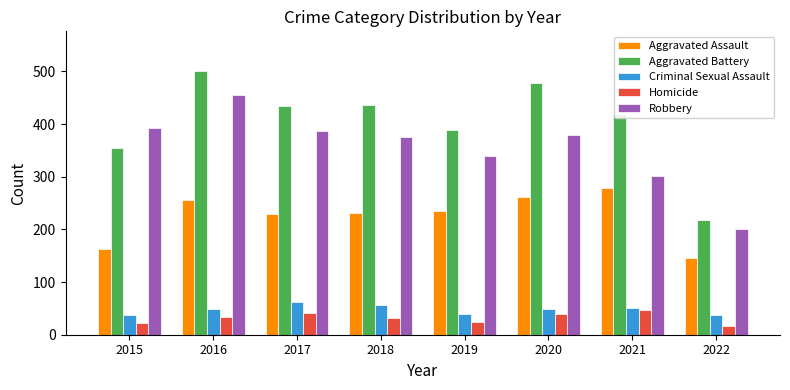

The value of Robbery at 2016 is 455. True or false?

True